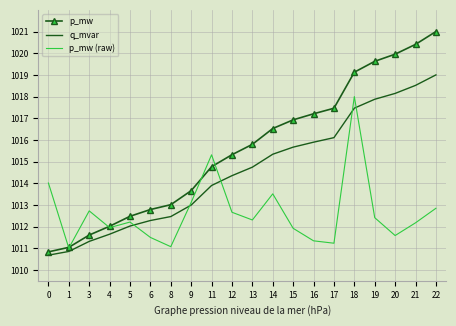

At which category is the sum across all series the highest?

18